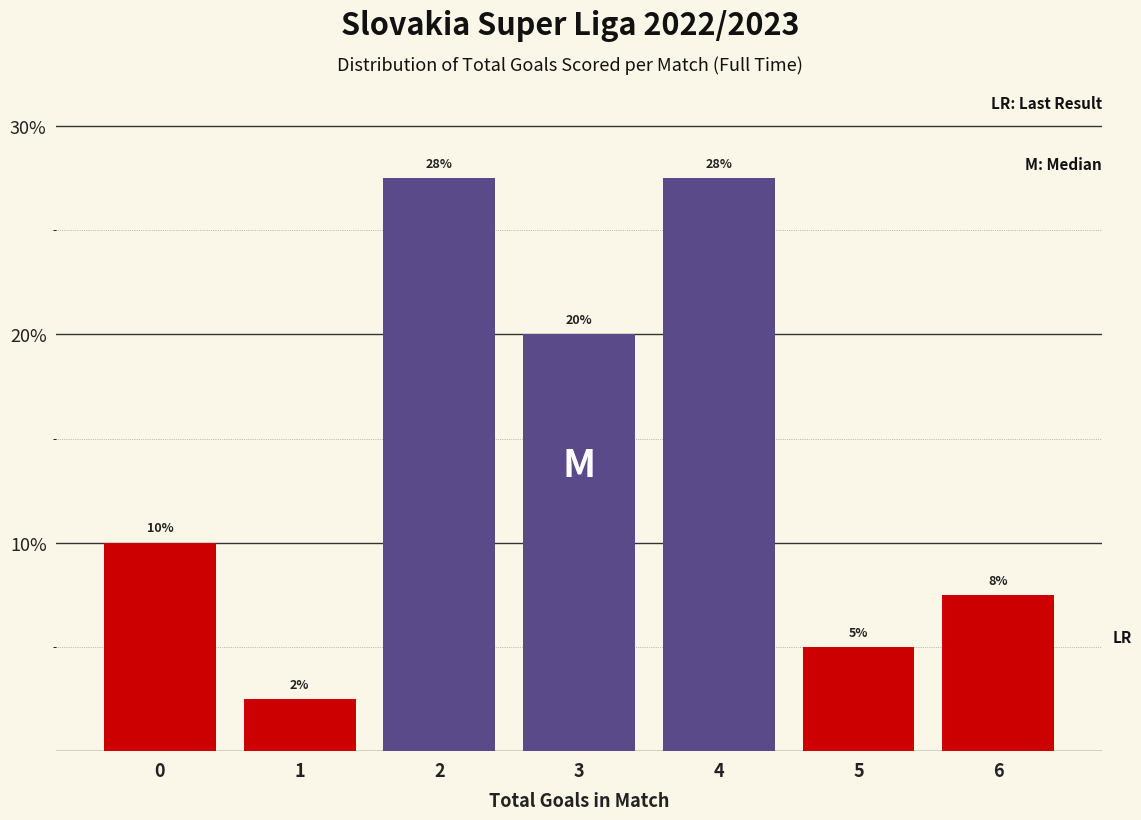

Does the chart contain any negative values?

No